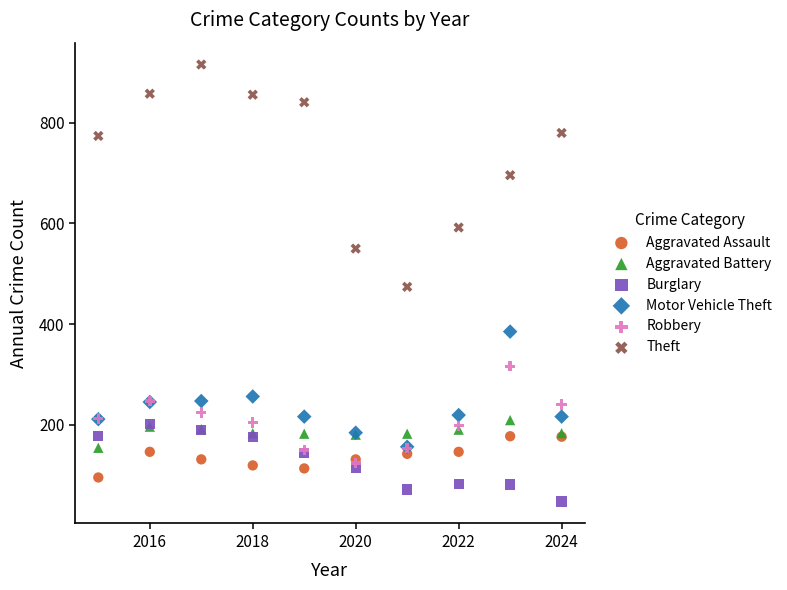

Which series has the largest Y range (max minus min)?

Theft